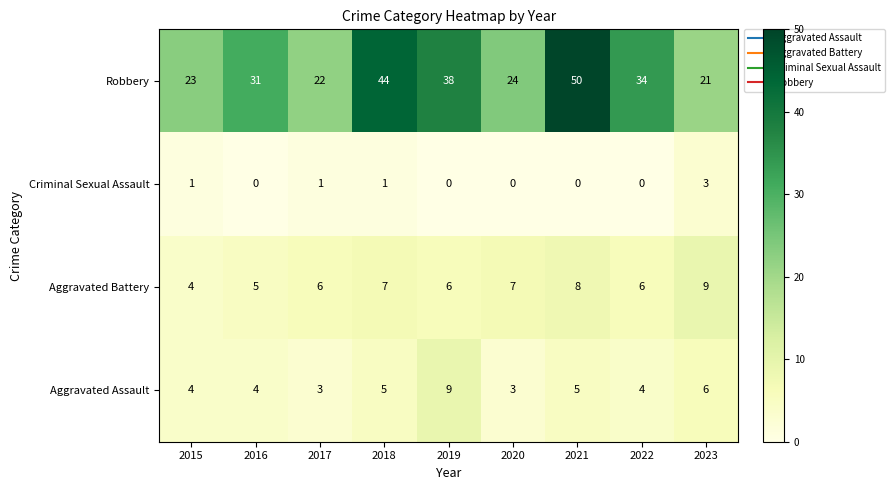

At 2016, list the series in order from largest to smallest.

Robbery, Aggravated Battery, Aggravated Assault, Criminal Sexual Assault